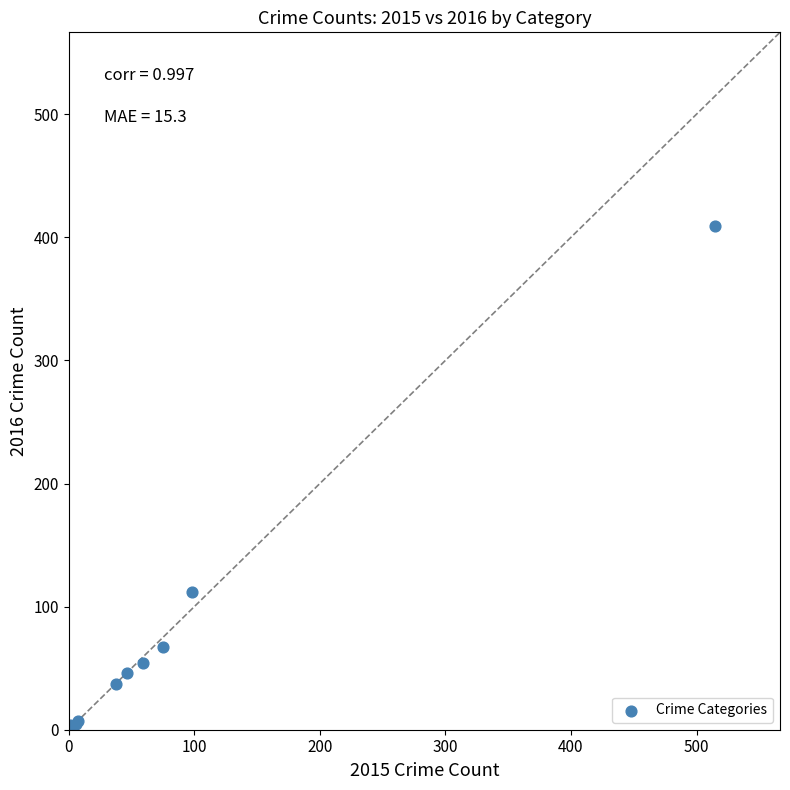

What Y value in the scatter plot is closest to 206?

112